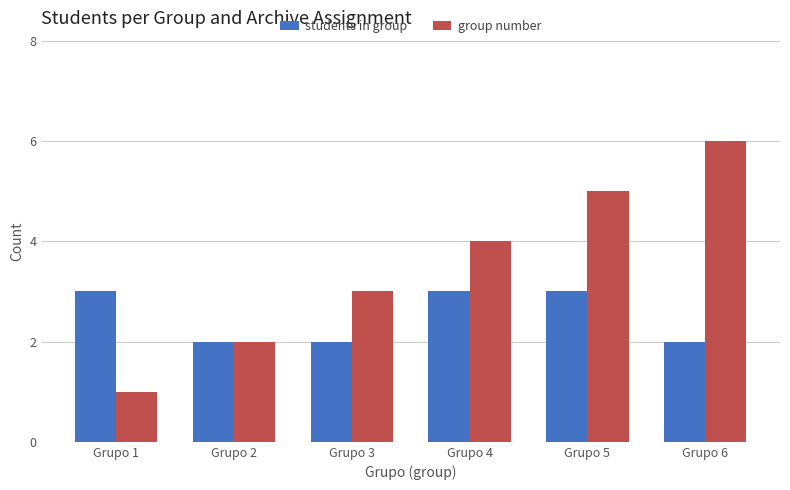

What is the value of the group number bar at the 3rd from the left?

3